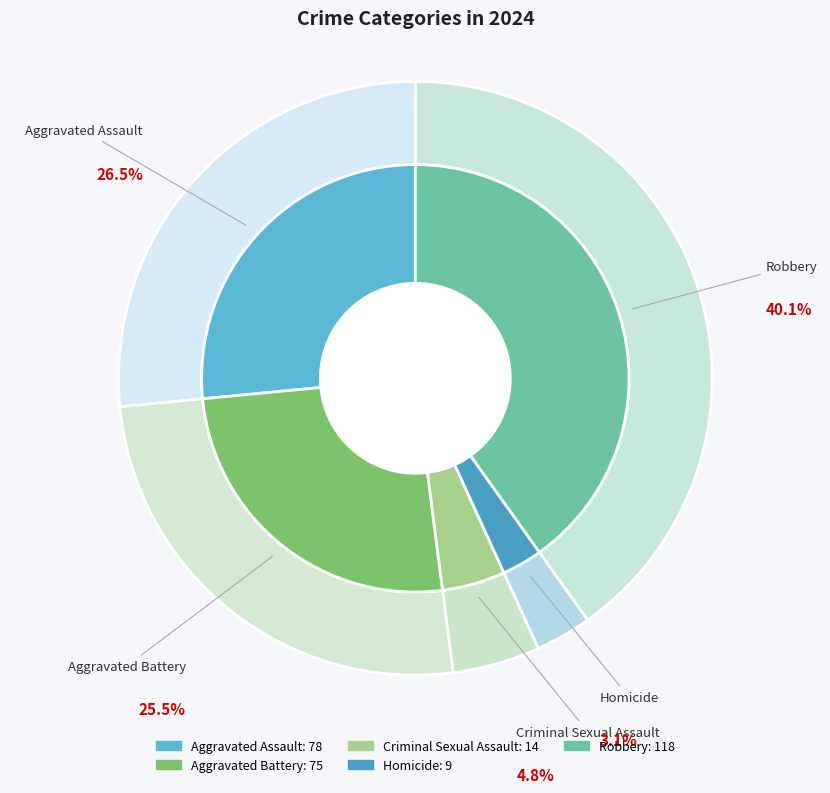

Which category has the smallest portion of the pie?

Homicide